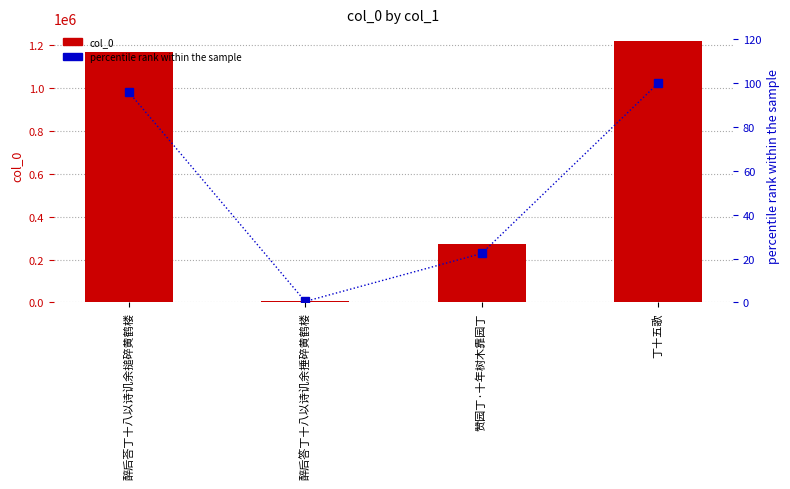

What is the difference between the second highest and minimum values in the col_0 series?

1163426.0